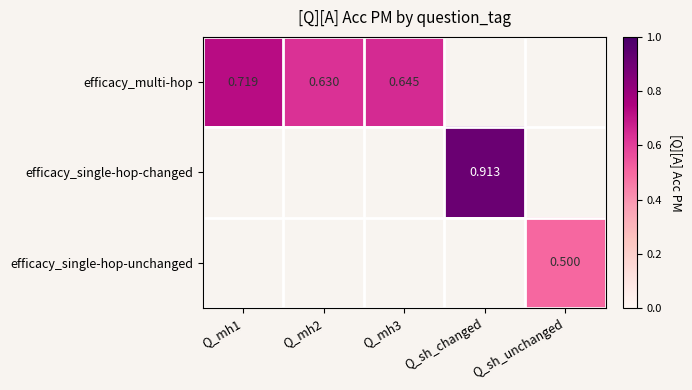

Is the value of efficacy_single-hop-changed at Q_sh_changed greater than the value of efficacy_single-hop-unchanged at Q_sh_unchanged?

Yes